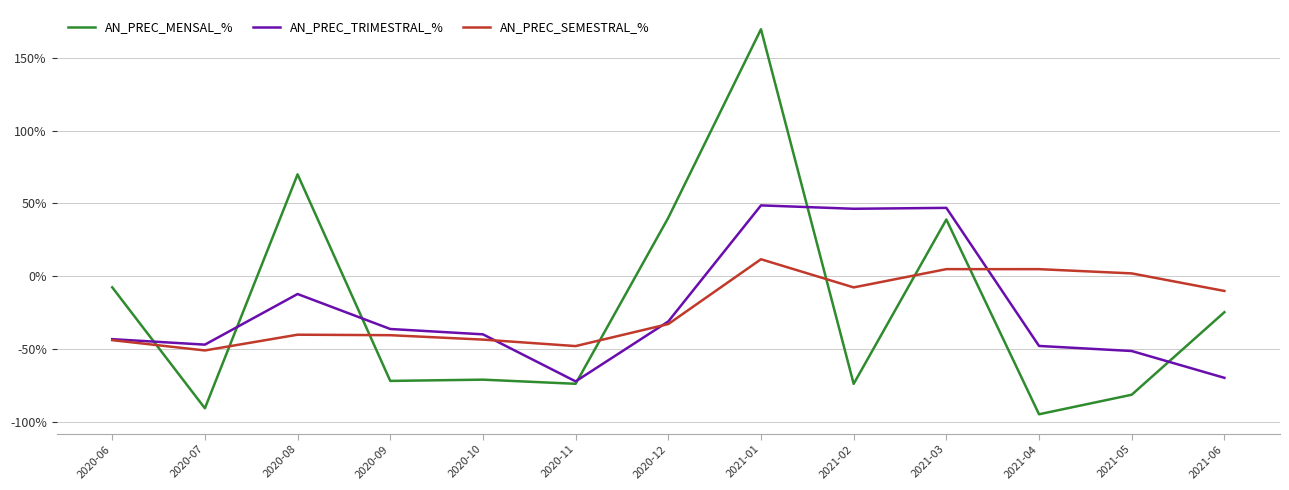

What is the difference between the second highest and second lowest values in the AN_PREC_TRIMESTRAL_% series?

116.5